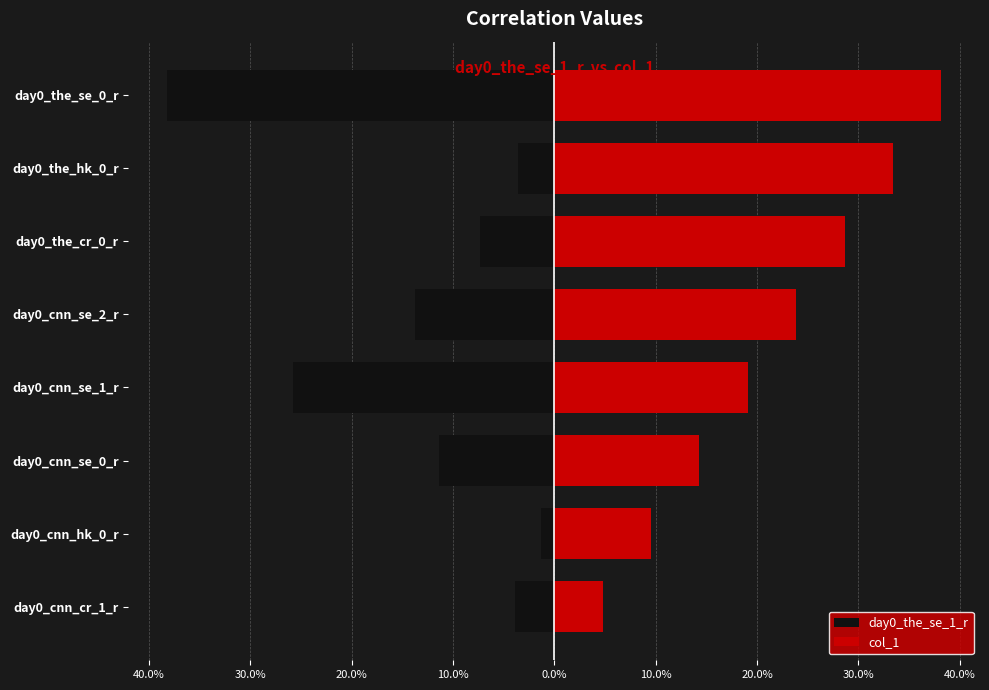

How many bars are there in each group?

2